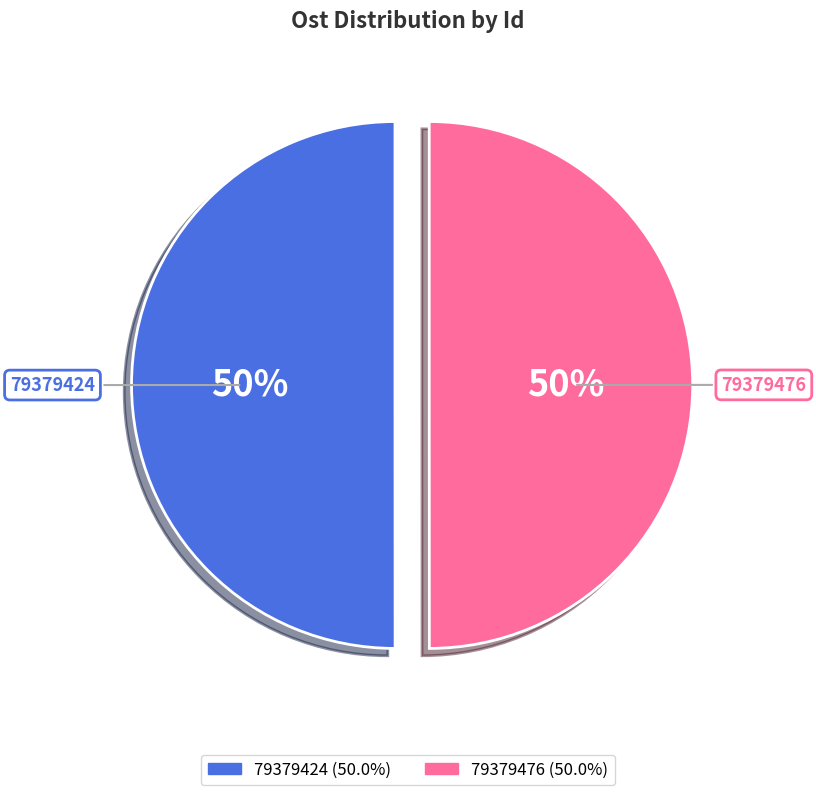

Is the sum of 79379476 and 79379424 greater than half?

Yes